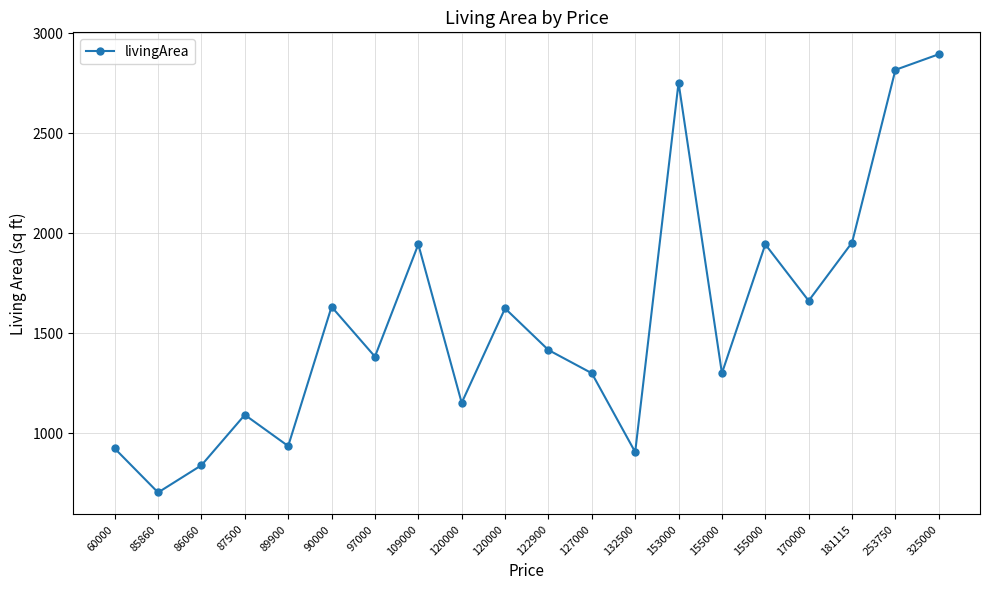

The value at 85860 is 368. True or false?

False